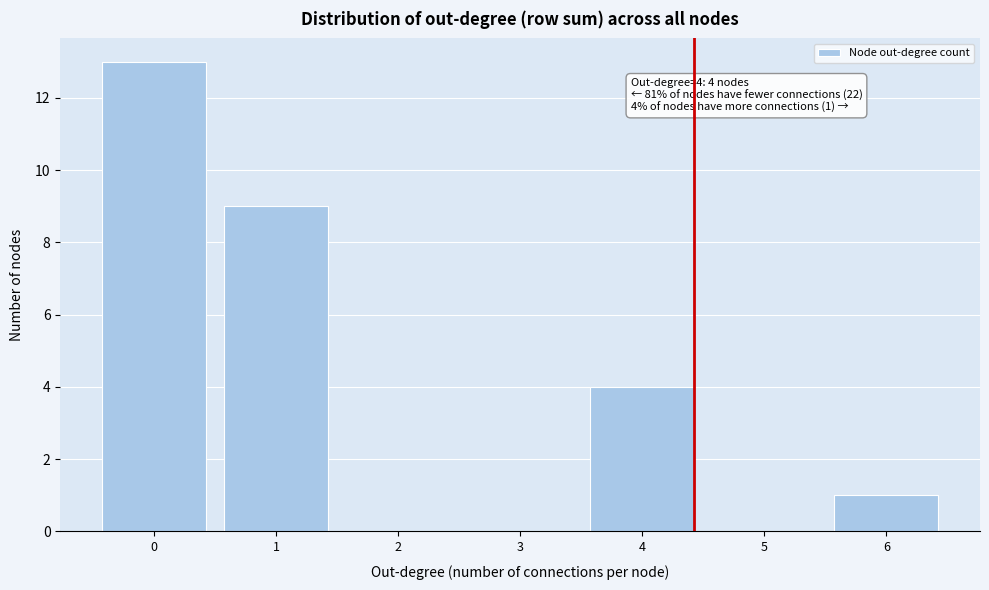

Reading left to right, transcribe all the data shown in this chart.

0=13	1=9	2=0	3=0	4=4	5=0	6=1